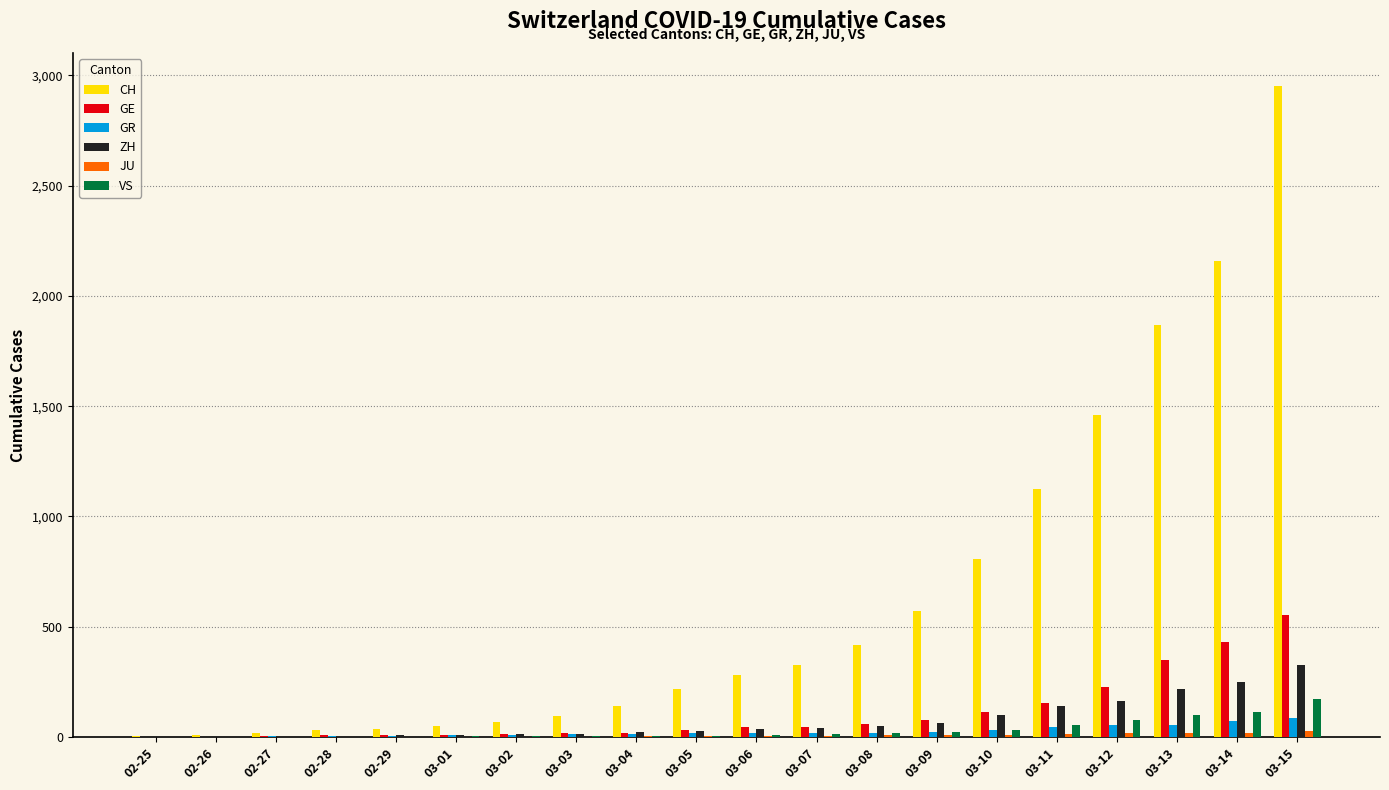

How many series are shown in this chart?

6